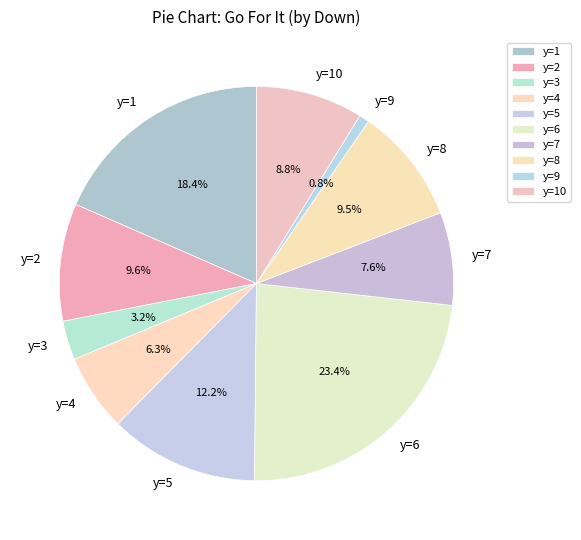

To the nearest percent, what portion does y=10 represent?

9%